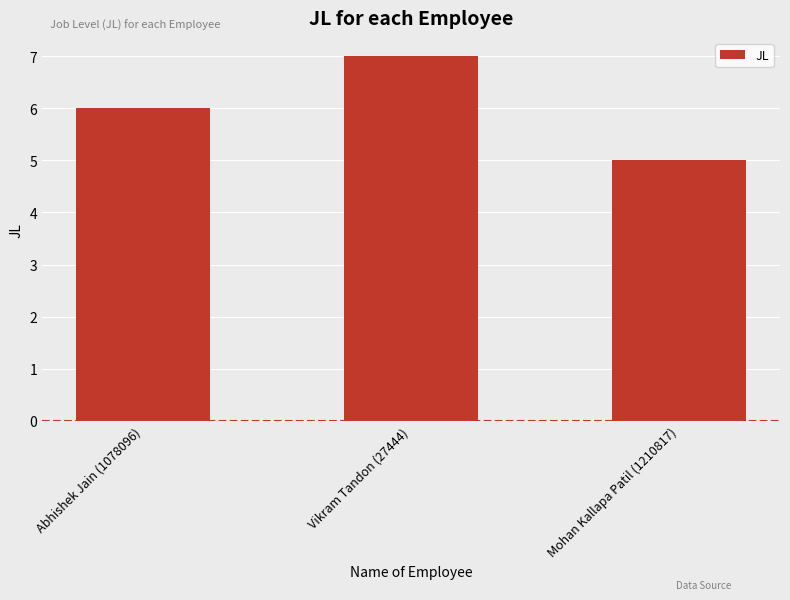

What is the difference between the values at Abhishek Jain (1078096) and Mohan Kallapa Patil (1210817)?

1